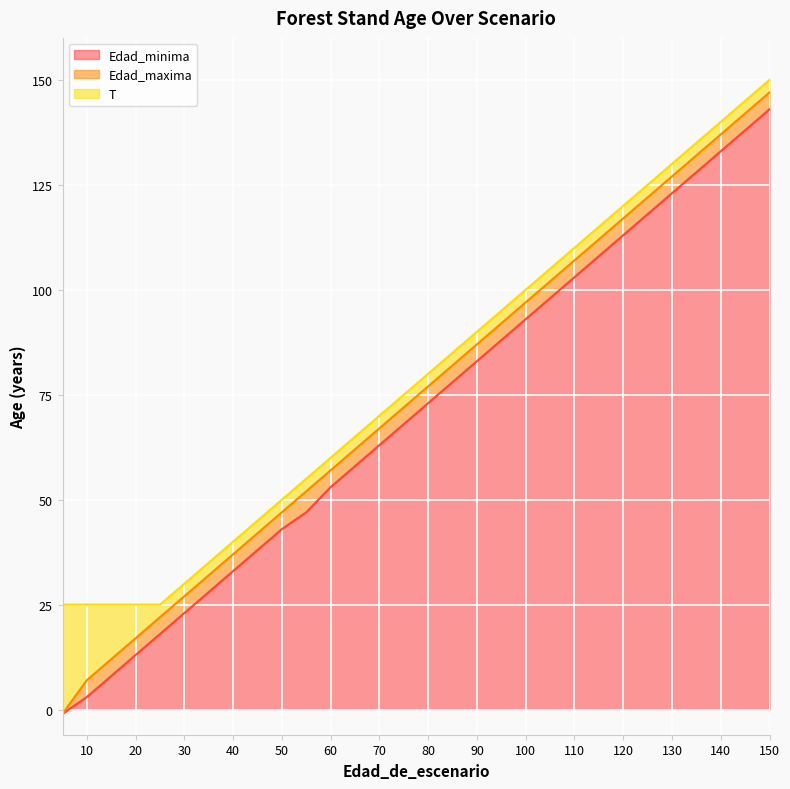

Which series has the largest total across all categories?

T